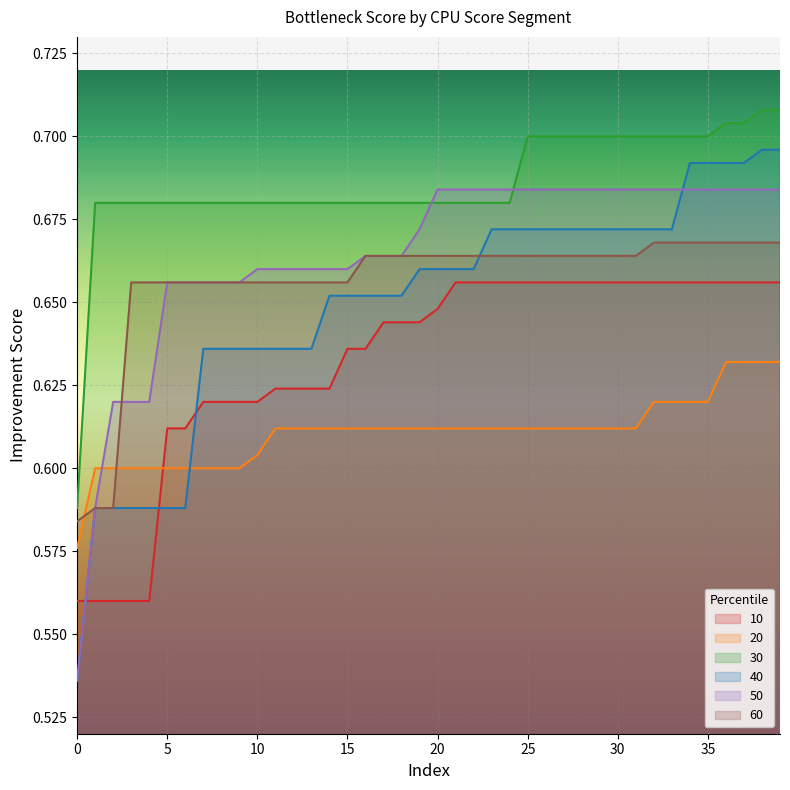

How many times do 40 and 20 cross each other?

1